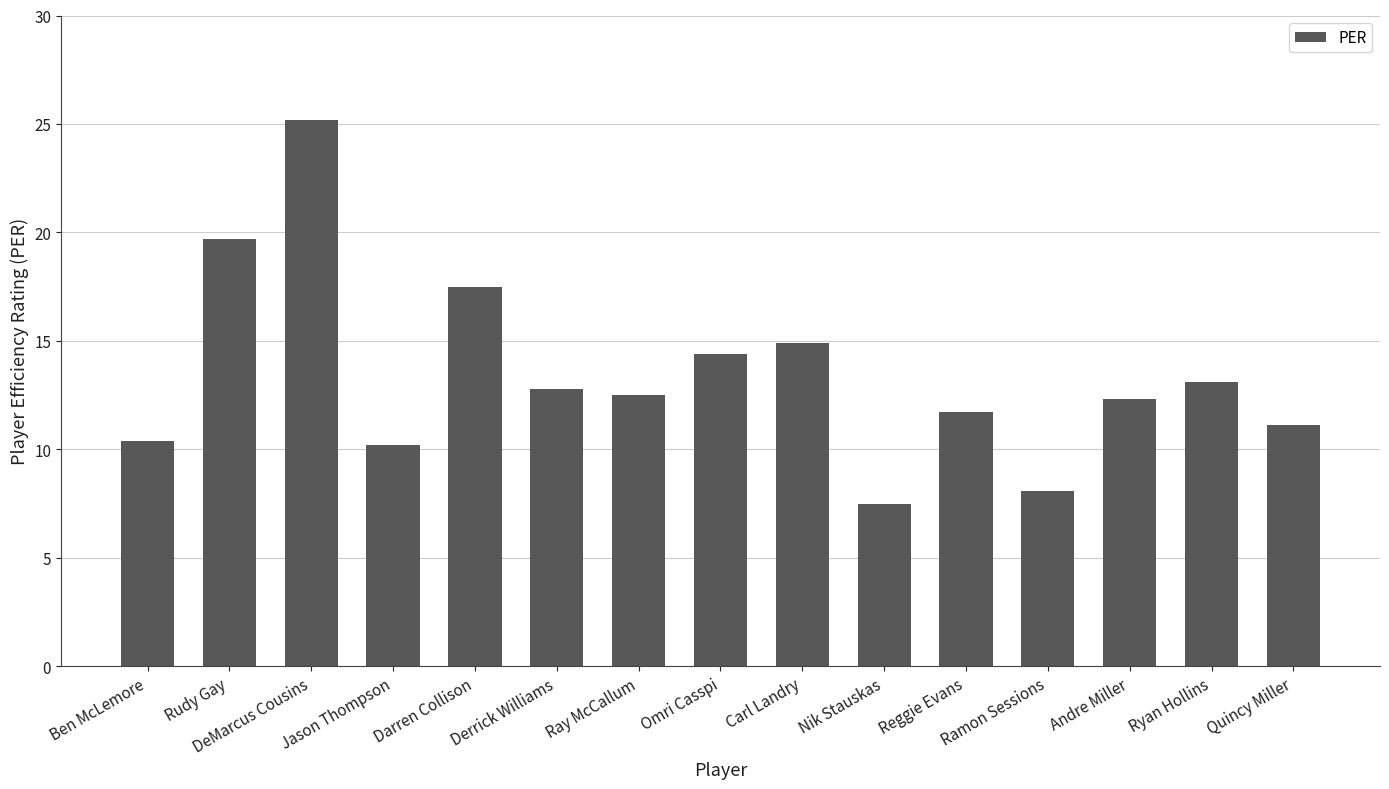

How many categories are shown in the chart?

15